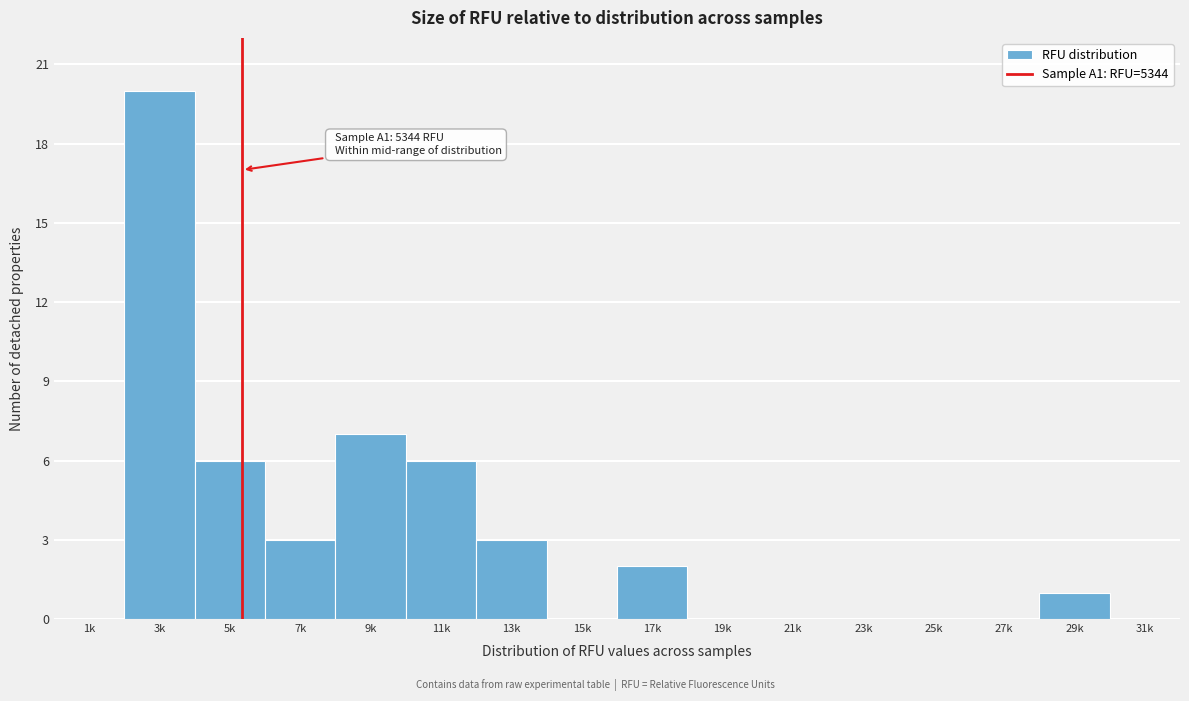

Reading right to left, list all the values displayed in this chart.

31k=0	29k=1	27k=0	25k=0	23k=0	21k=0	19k=0	17k=2	15k=0	13k=3	11k=6	9k=7	7k=3	5k=6	3k=20	1k=0